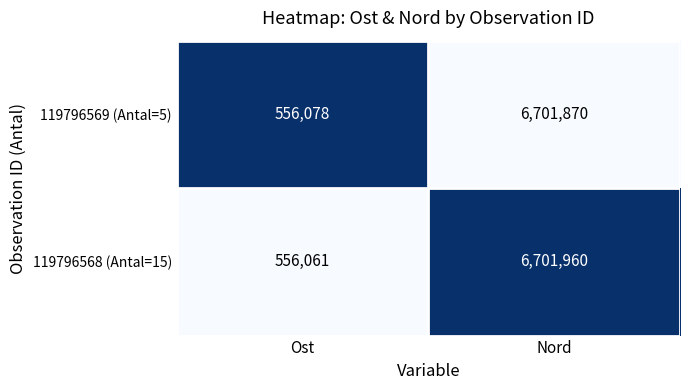

What is the difference between the 119796569 (Antal=5) values at Nord and Ost?

6145792